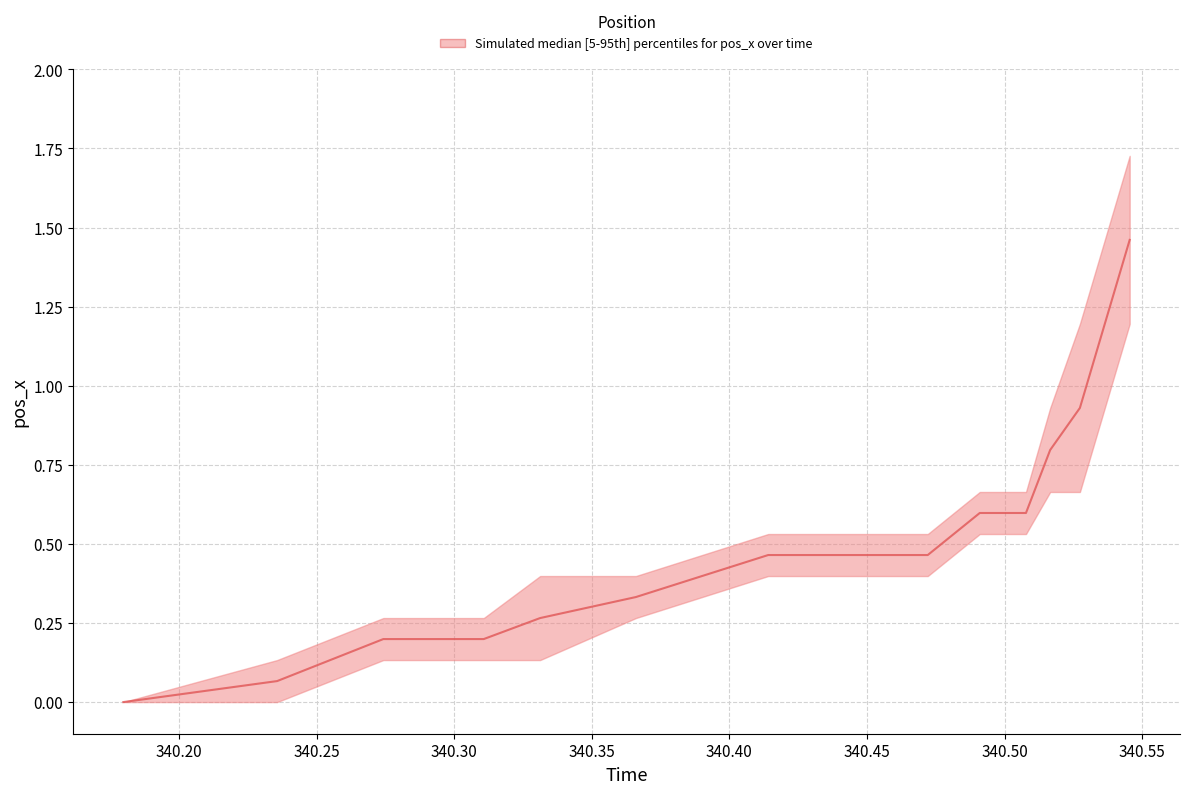

What is the difference between the maximum and second lowest values?

1.4